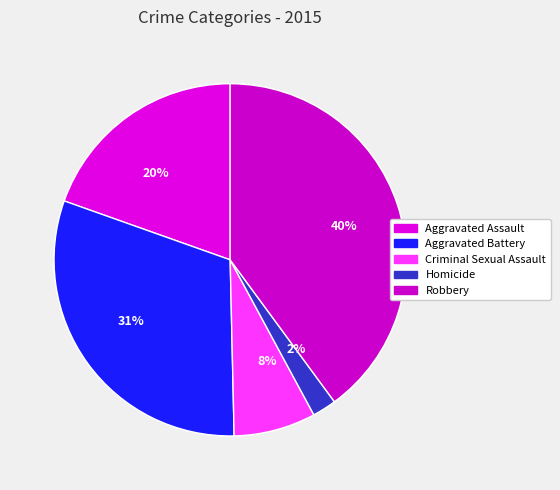

What percentage is the Robbery slice, to the nearest percent?

40%